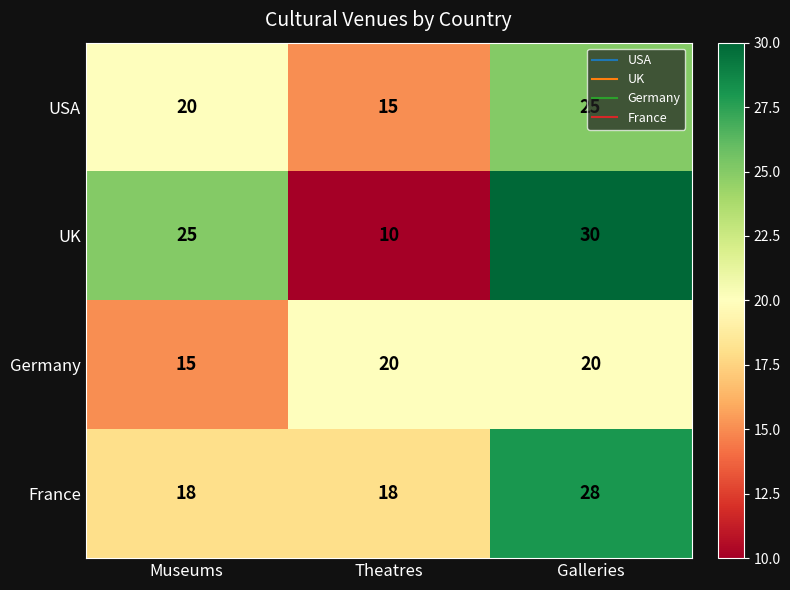

What is the total value across all series at Theatres?

63